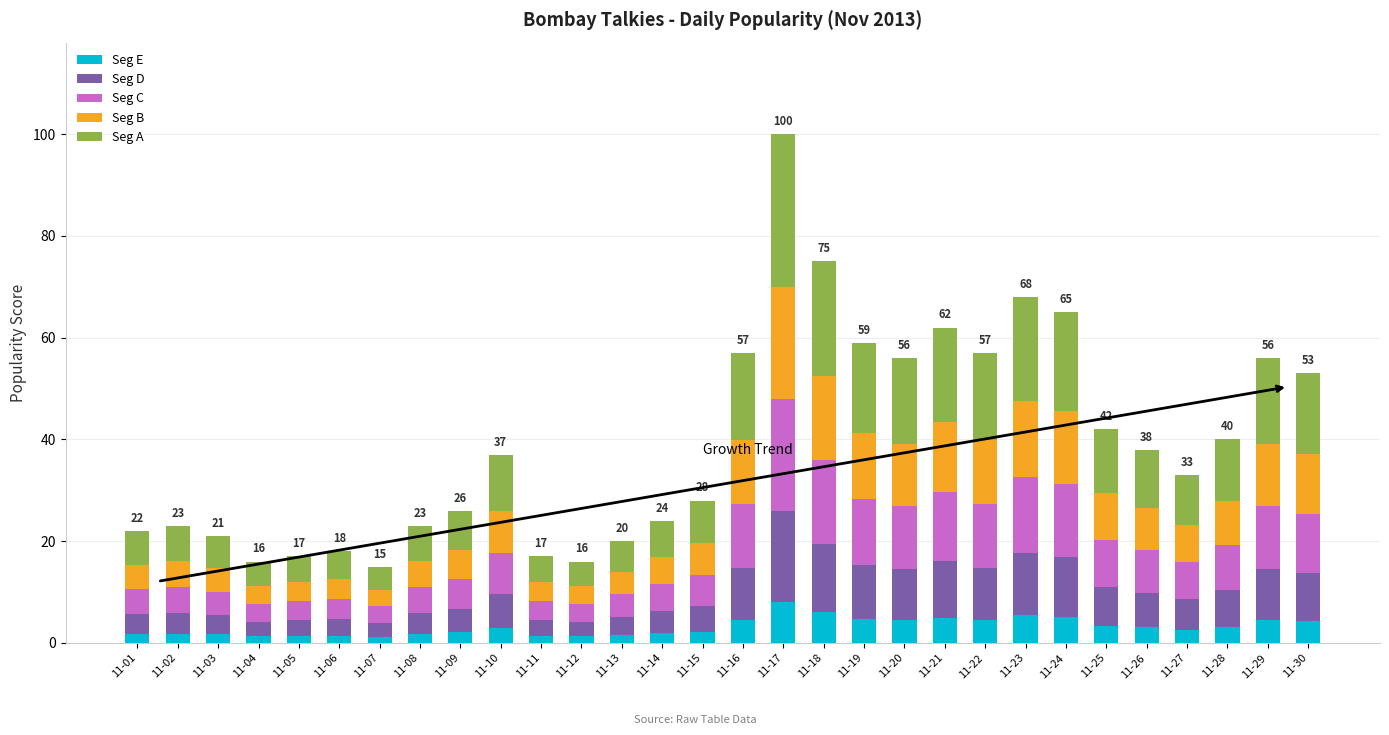

What are all the series names shown in the legend?

Seg E, Seg D, Seg C, Seg B, Seg A